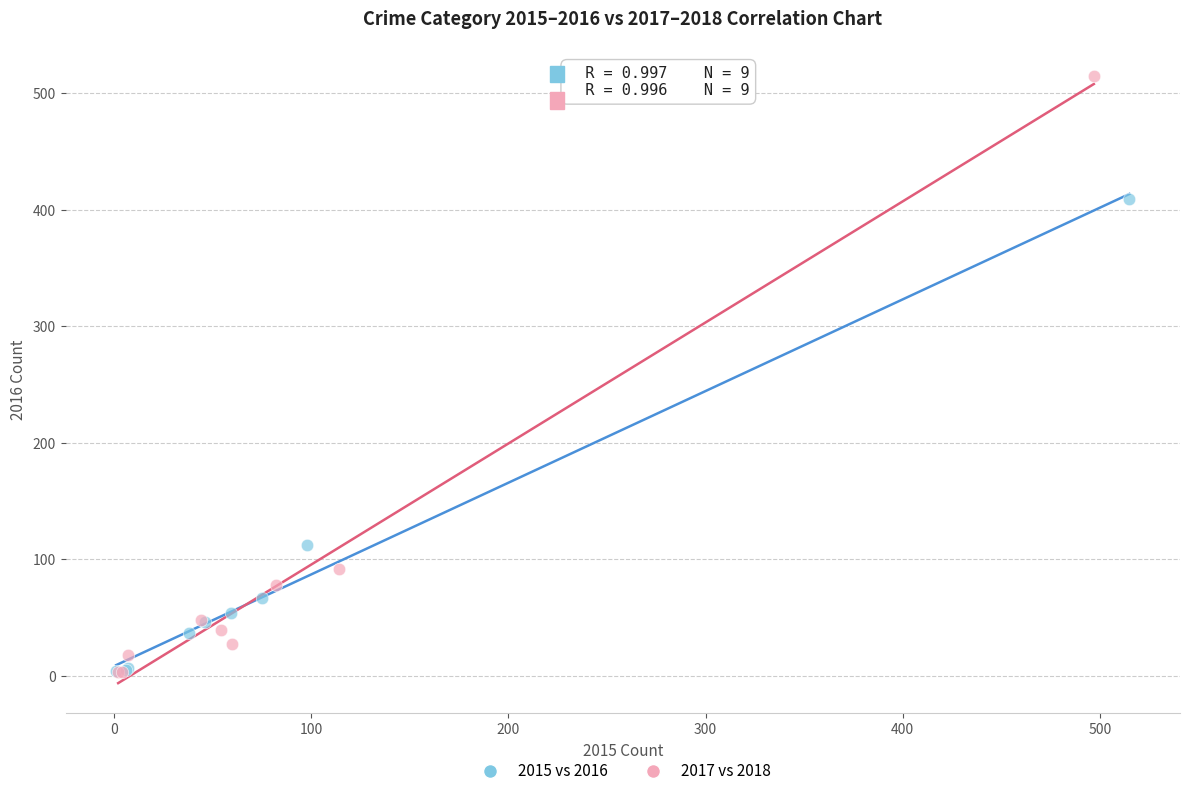

Which series reaches the maximum Y coordinate?

2017 vs 2018